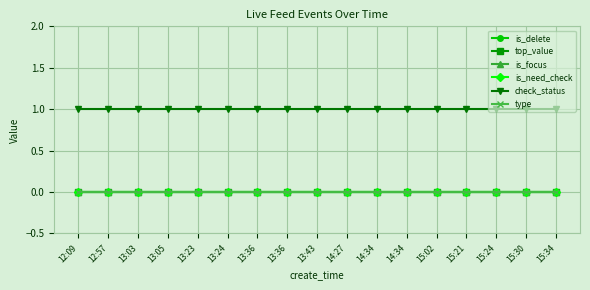

True or false: is_need_check and is_delete cross at least once.

False